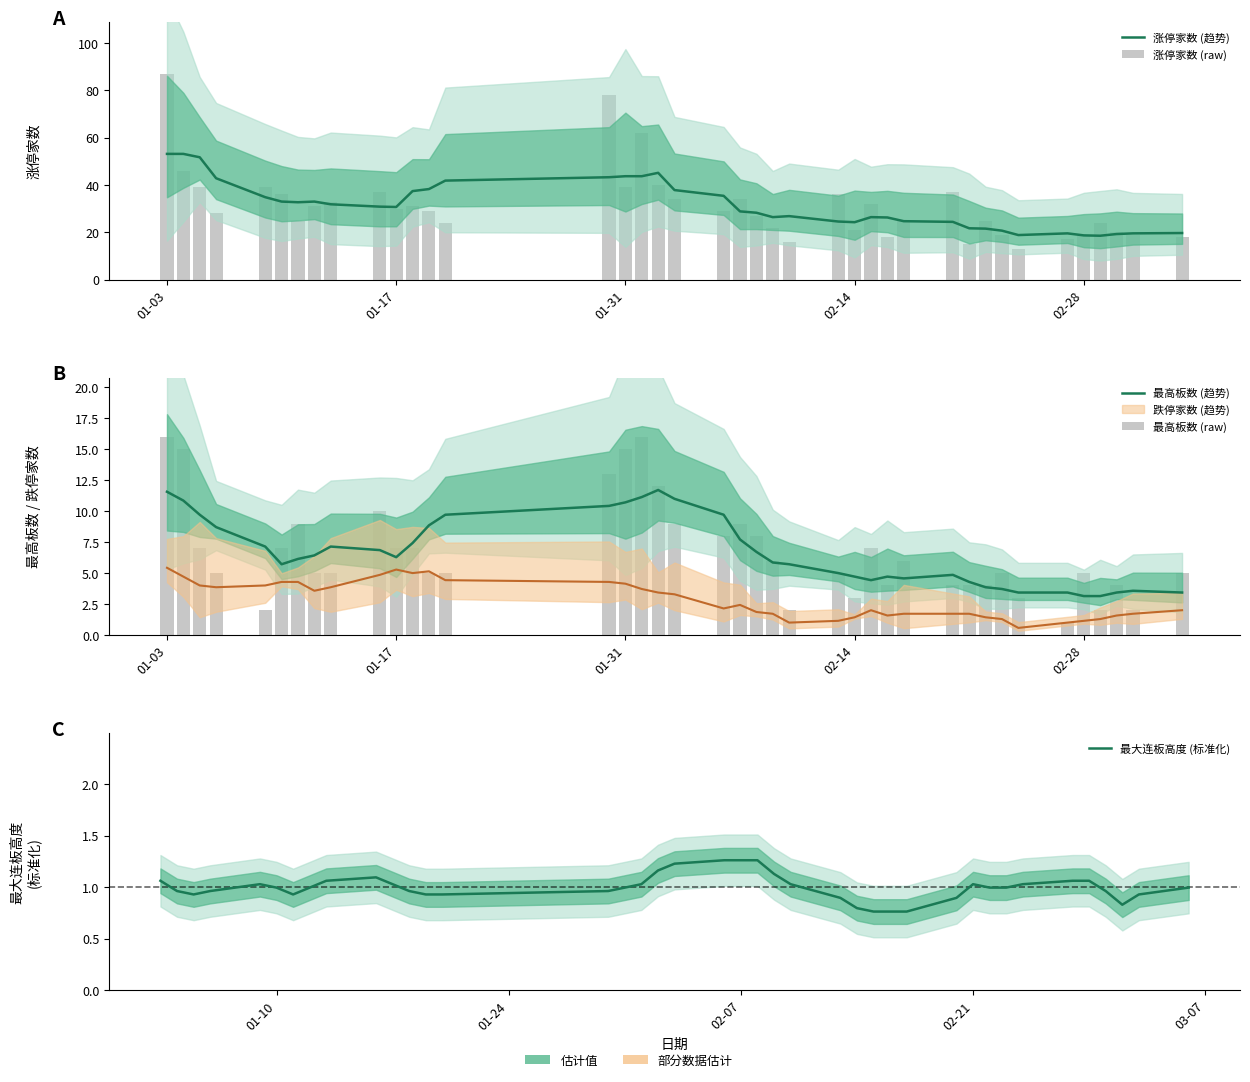

At how many categories does at least one series exceed 37?

13